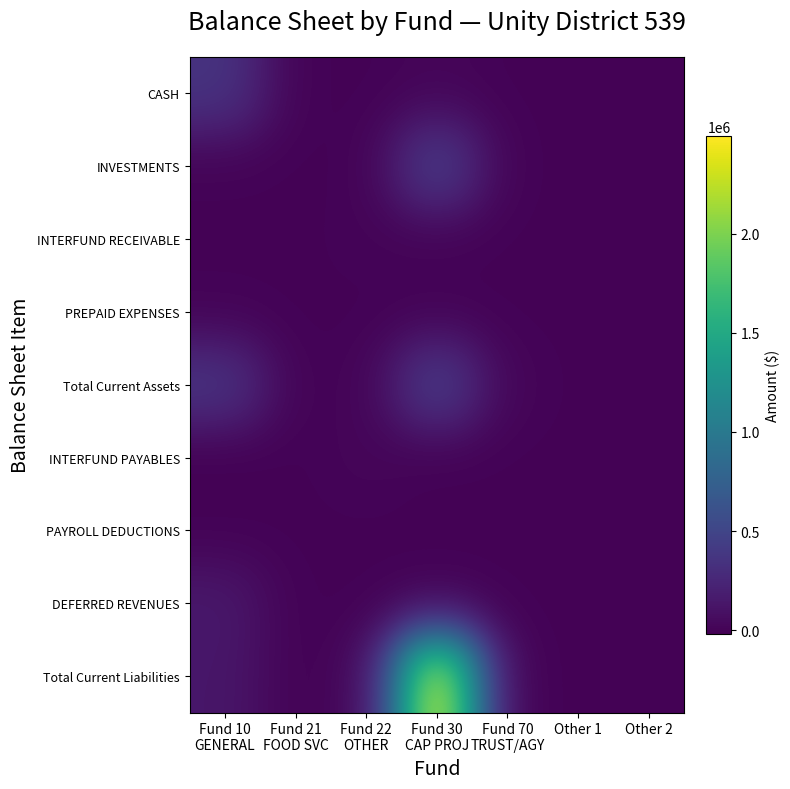

At how many categories does at least one series exceed 1479624?

1